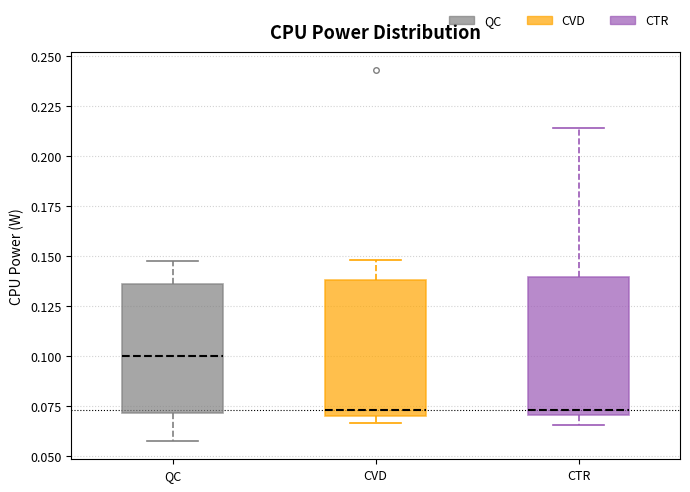

Reading left to right, transcribe this box plot: for each box, give where its median line is, the range the box spans, and where its two whiskers end, as read against the y-axis. The values are not printed on the chart, so give them approximately, as read against the axis.

QC: median 0.100, box 0.070 to 0.135, whiskers 0.060 to 0.150
CVD: median 0.075, box 0.070 to 0.140, whiskers 0.065 to 0.150
CTR: median 0.075, box 0.070 to 0.140, whiskers 0.065 to 0.215